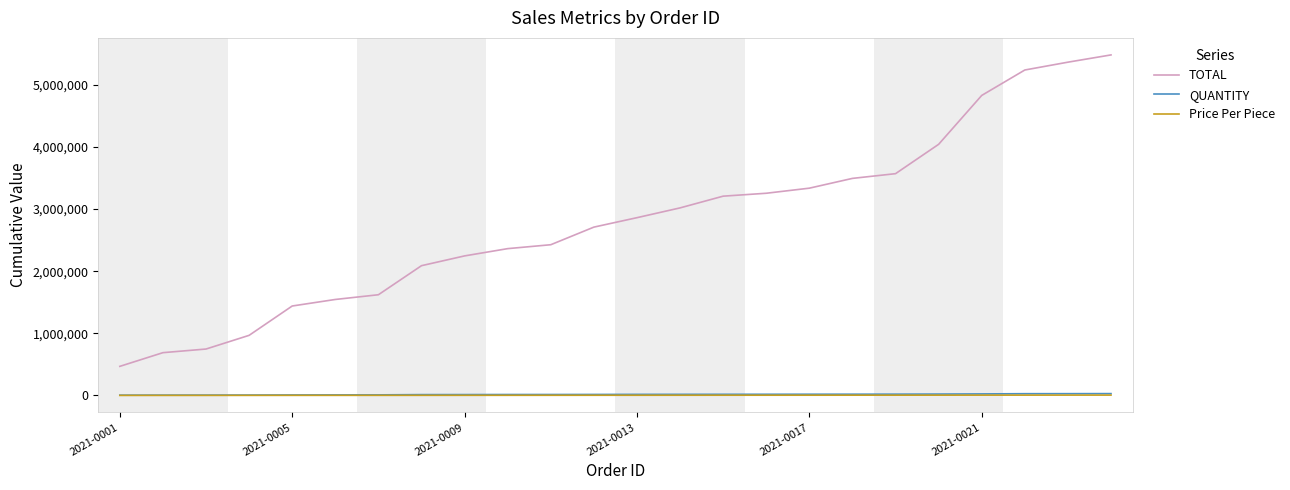

Which series has the largest range (max minus min)?

TOTAL